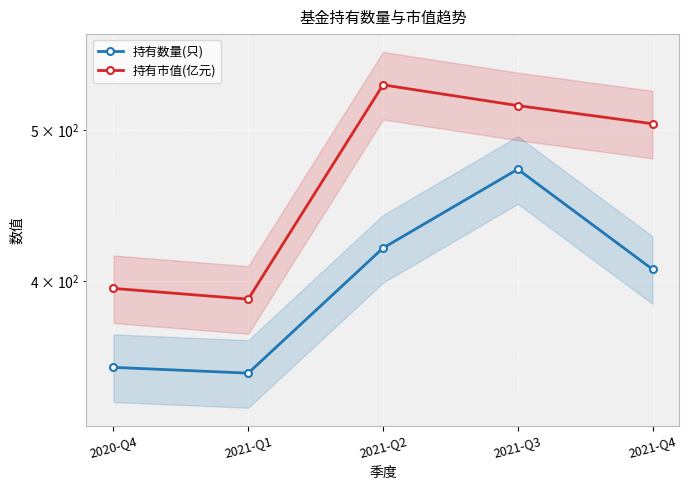

List the labels in order of 持有市值(亿元) value, largest first.

2021-Q2, 2021-Q3, 2021-Q4, 2020-Q4, 2021-Q1